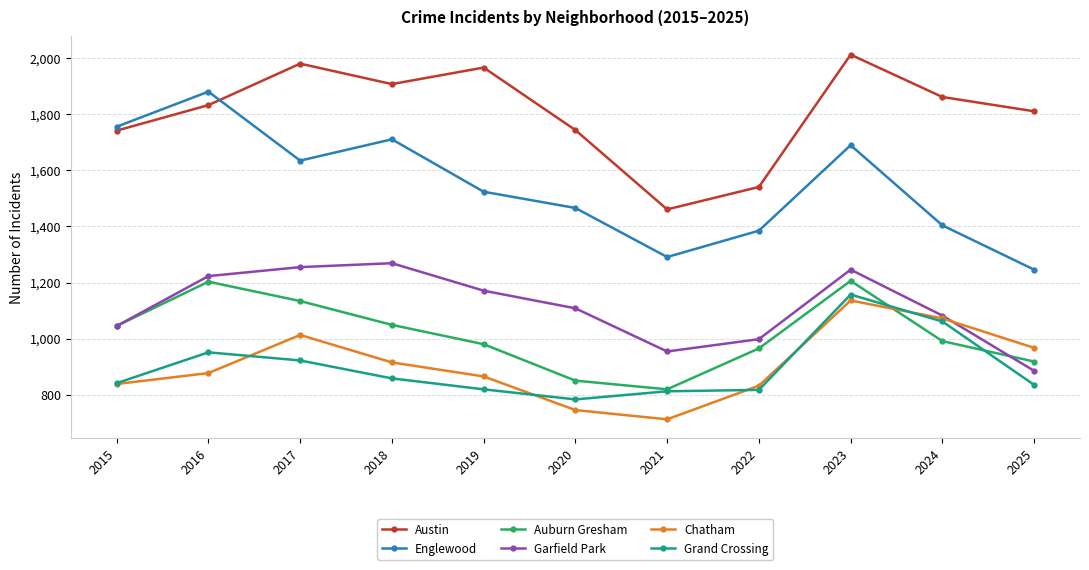

The value of Austin at 2024 is 433. True or false?

False